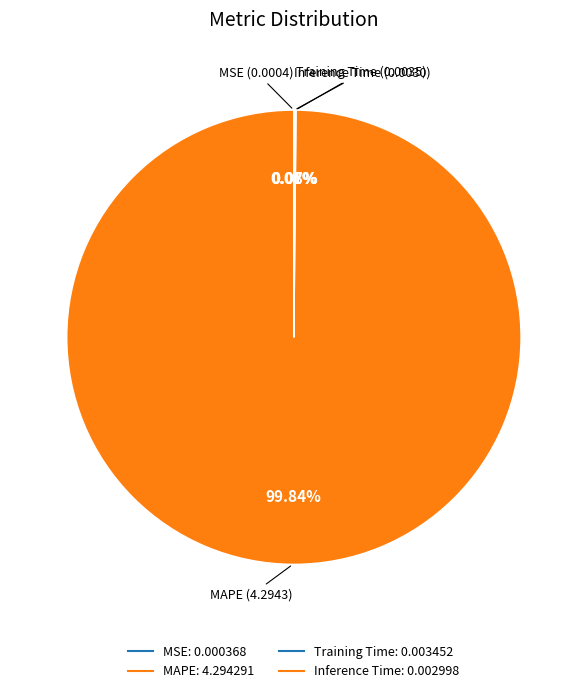

Between MSE and Training Time, which is larger?

Training Time